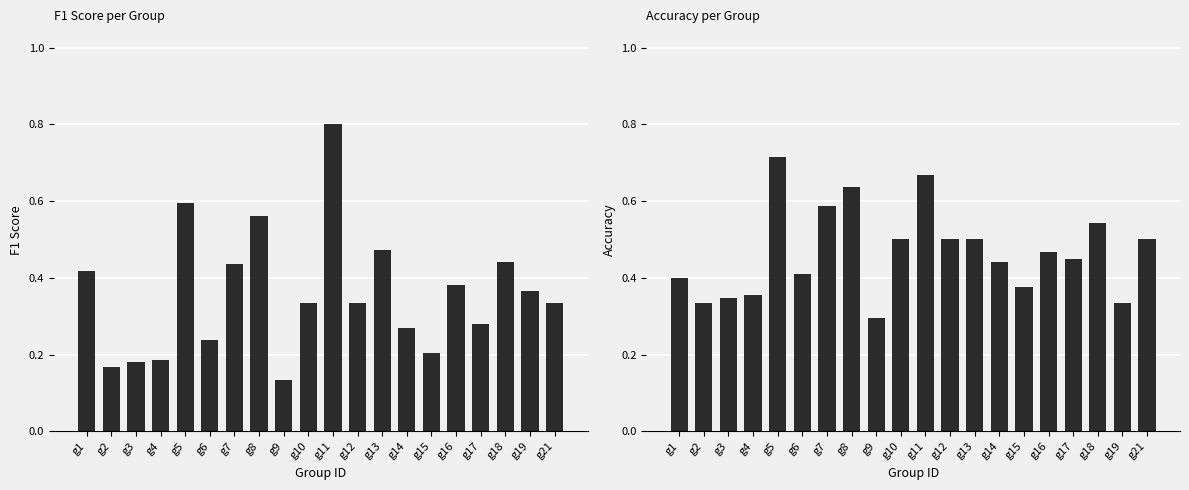

What is the average value of the f1 series?

0.4